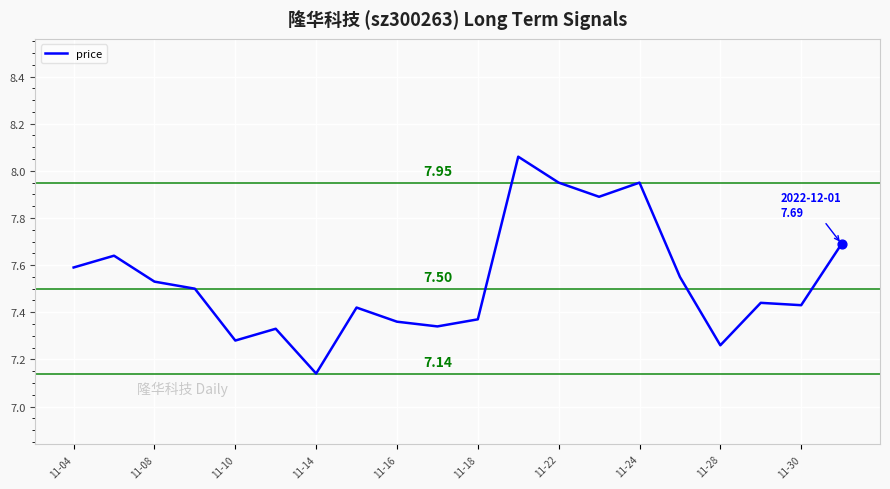

What is the difference between the maximum and minimum values?

0.9